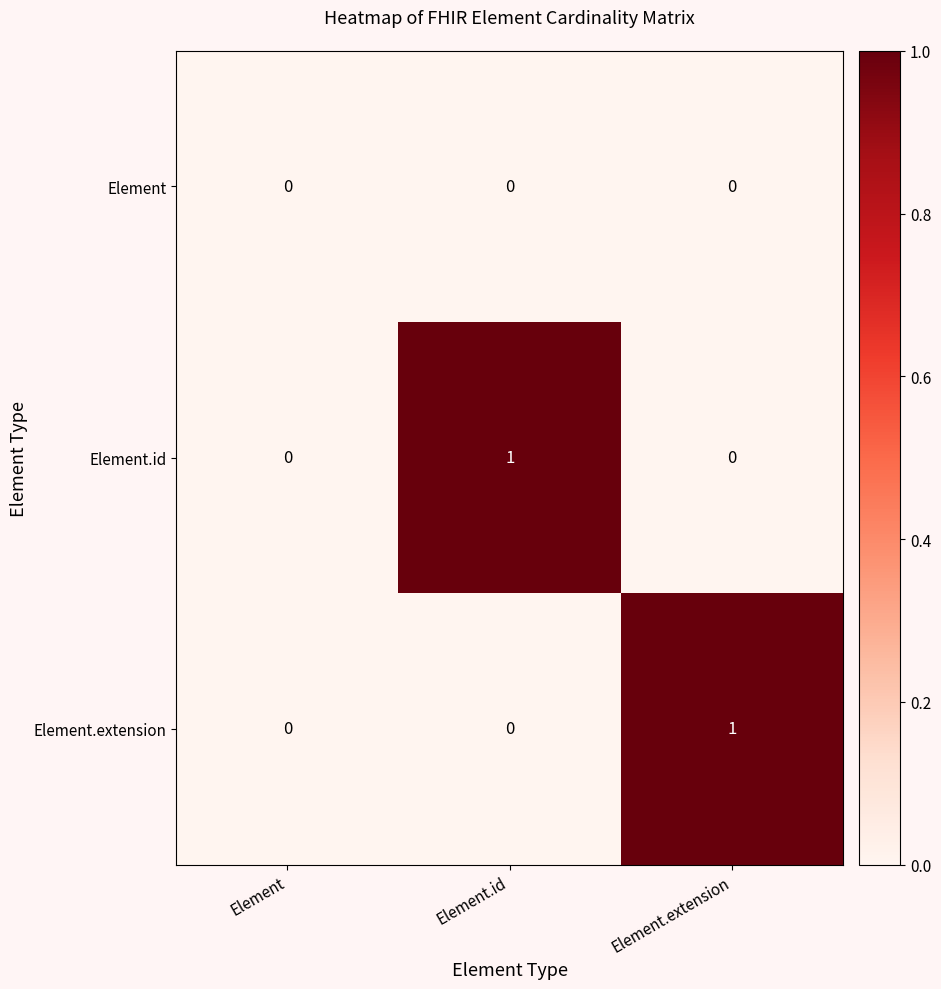

Is it true that Element equals 0 at Element?

True